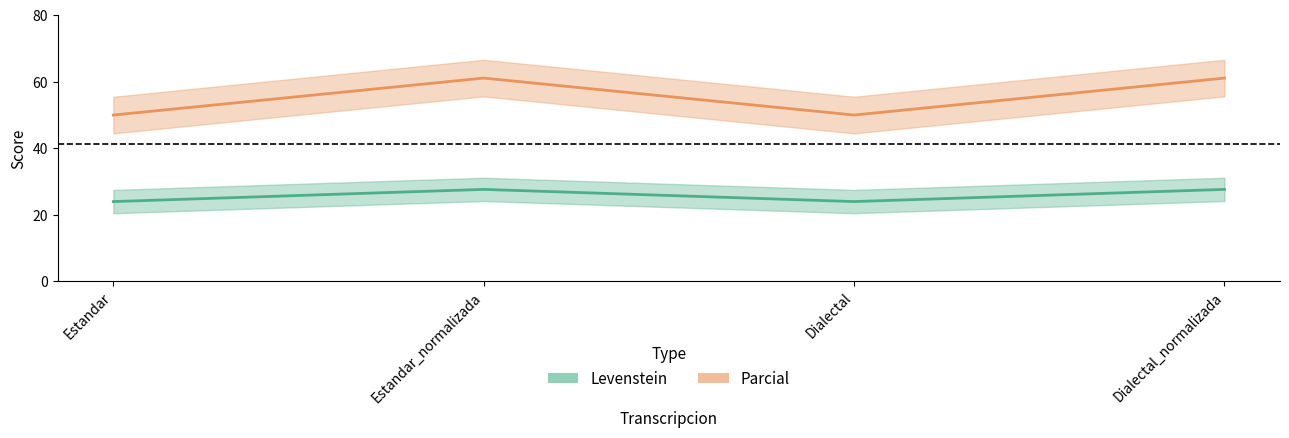

At how many categories does at least one series exceed 39?

4